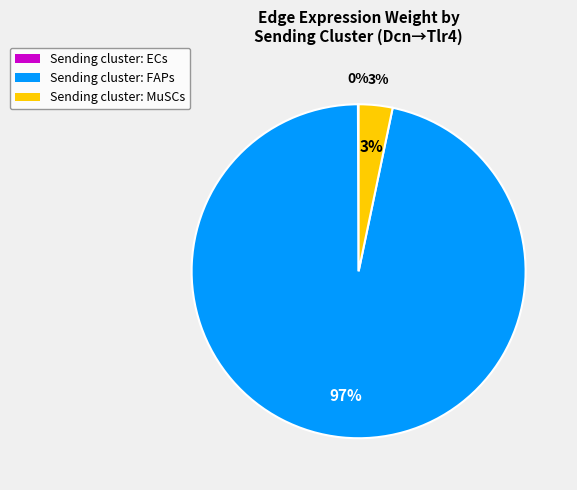

Which slice is the smallest?

ECs